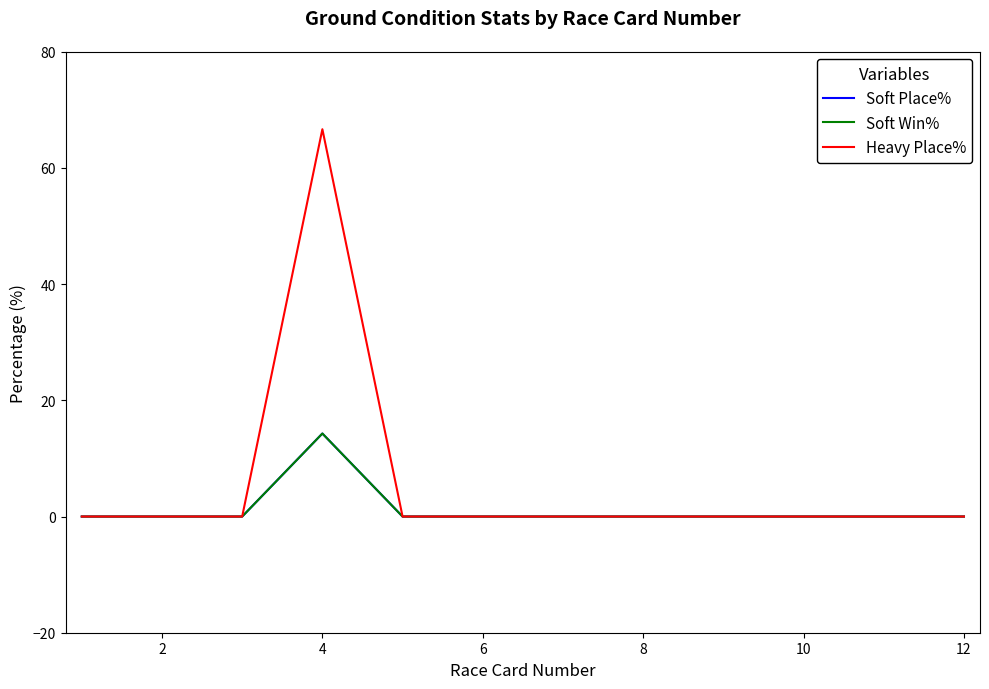

How many lines are shown in the chart?

3